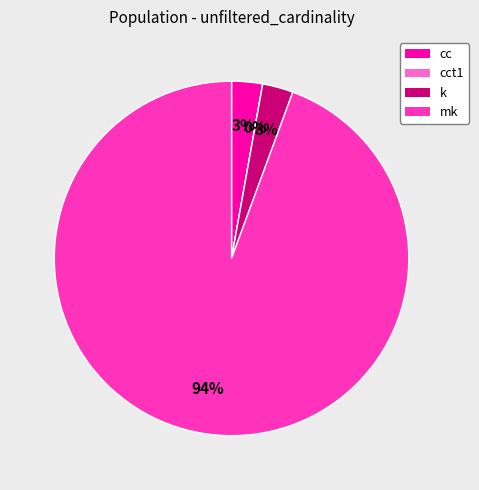

Is there a majority slice in this chart?

Yes